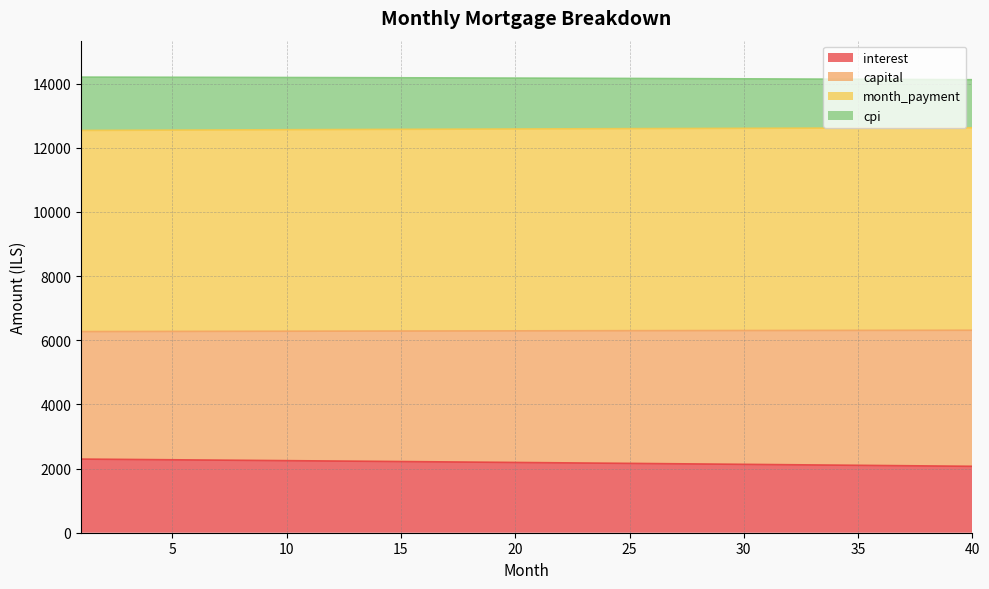

How many series are shown in this chart?

4